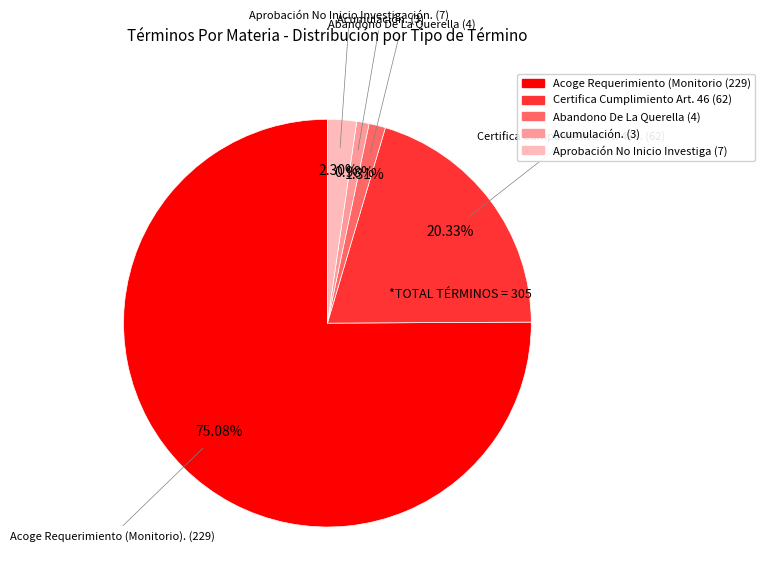

To the nearest percent, what is the difference between the largest and smallest slice percentages?

74%